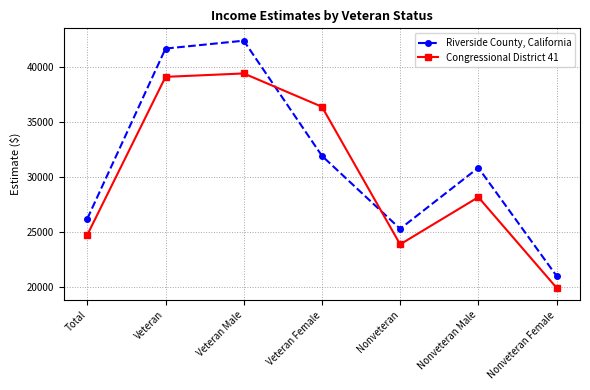

List the series in order of their peak value, highest first.

Riverside County, California, Congressional District 41